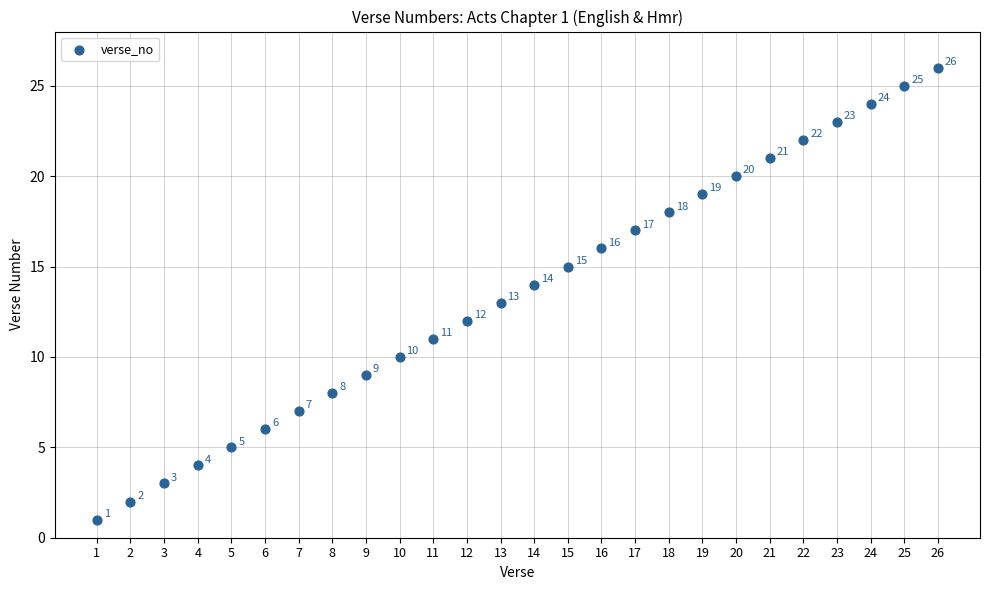

What Y value in the scatter plot is closest to 13?

13